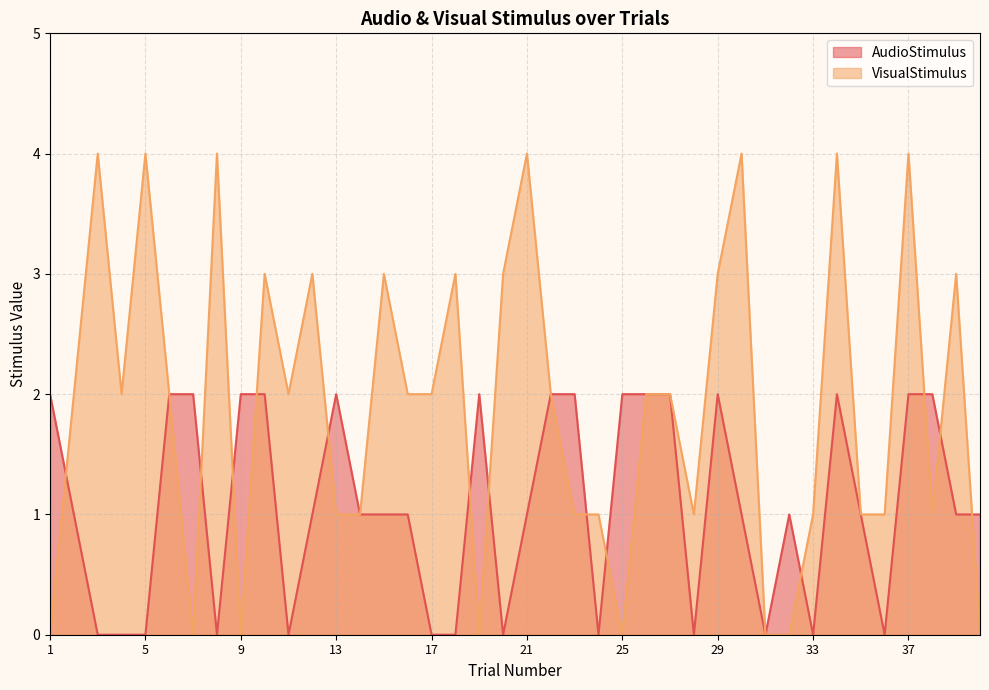

At how many categories does at least one series exceed 2?

14